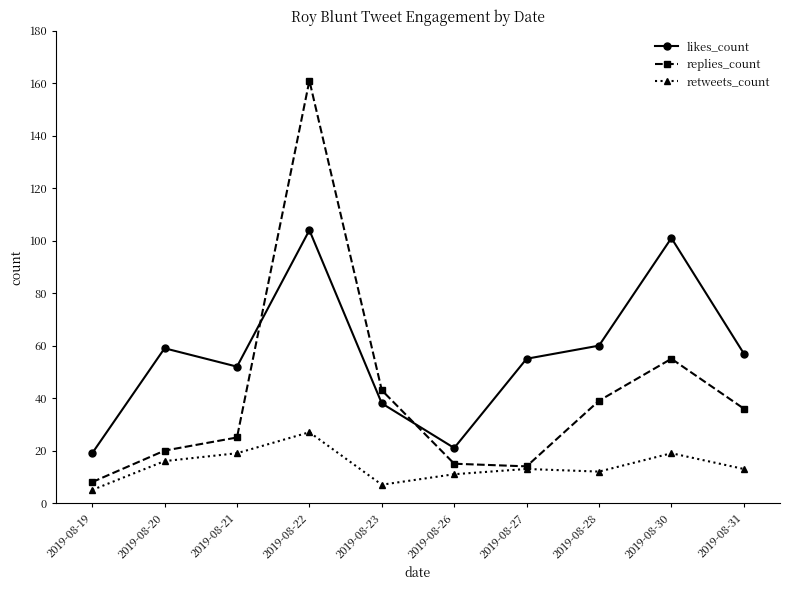

After their last crossing, which series has the higher values: replies_count or likes_count?

likes_count